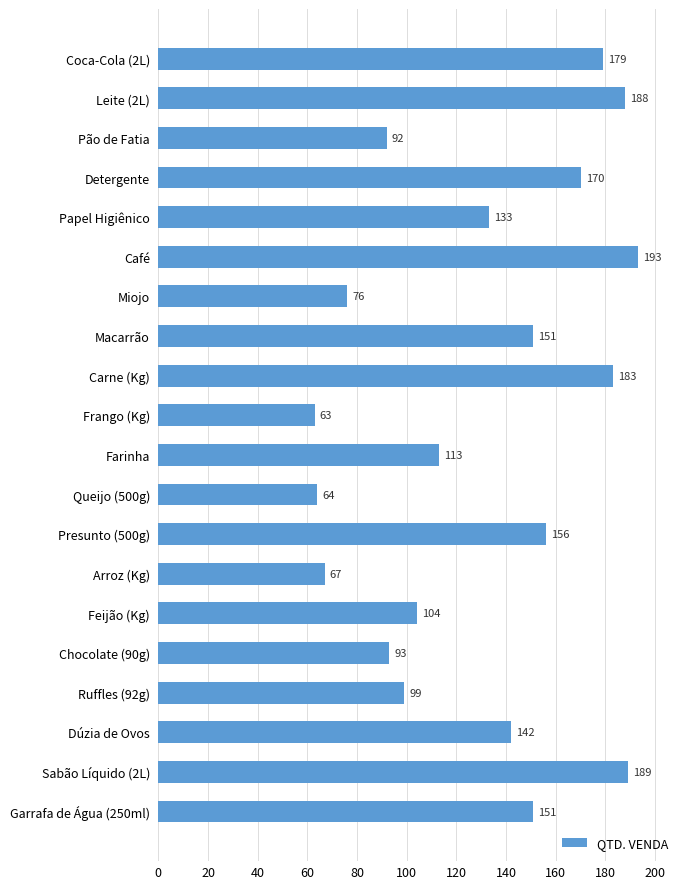

What is the greatest value displayed?

193